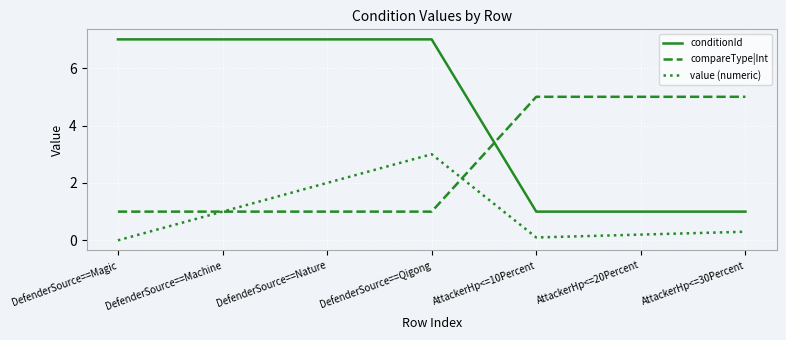

At which category is the sum across all series the highest?

DefenderSource==Qigong